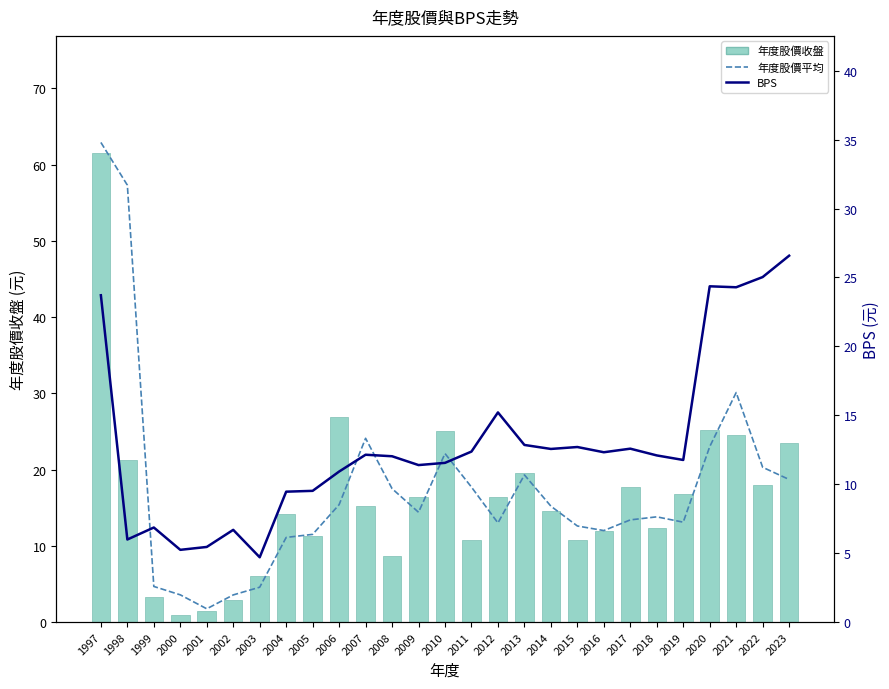

How many values in the 年度股價平均 series exceed 14?

14